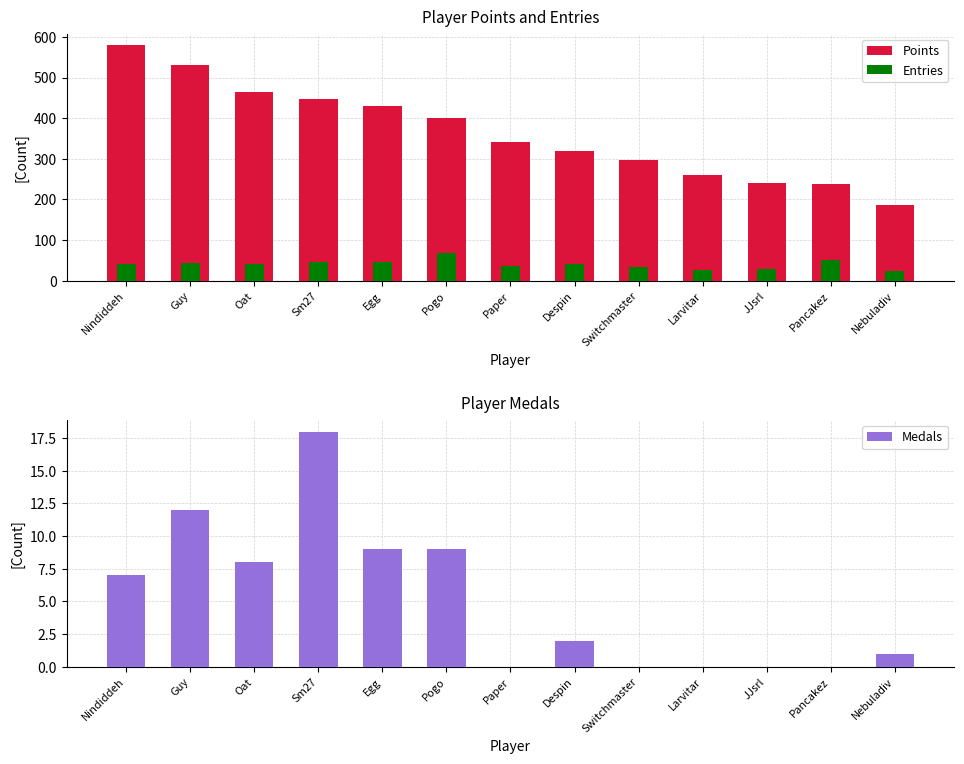

At which label does Points first exceed 341?

Nindiddeh